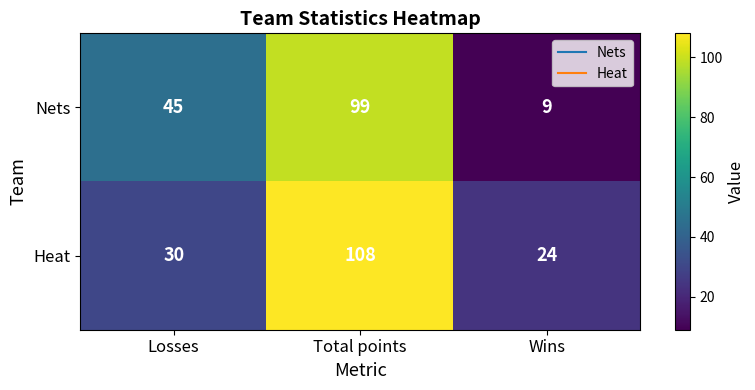

Reading left to right, extract all data points from this chart.

Nets: Losses=45	Total points=99	Wins=9
Heat: Losses=30	Total points=108	Wins=24